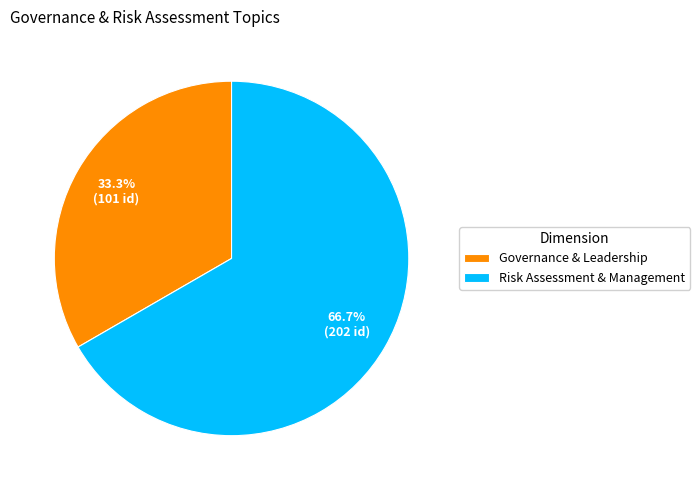

What is the smallest slice in the pie chart?

Governance & Leadership